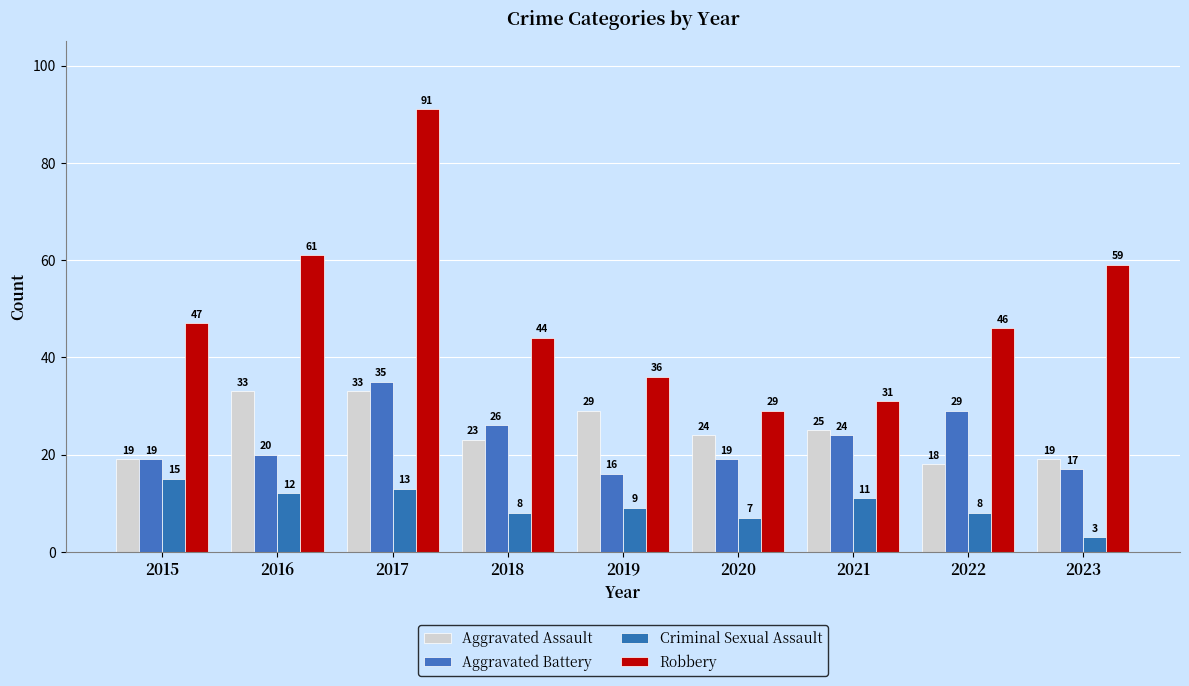

Does the chart contain stacked bars?

No